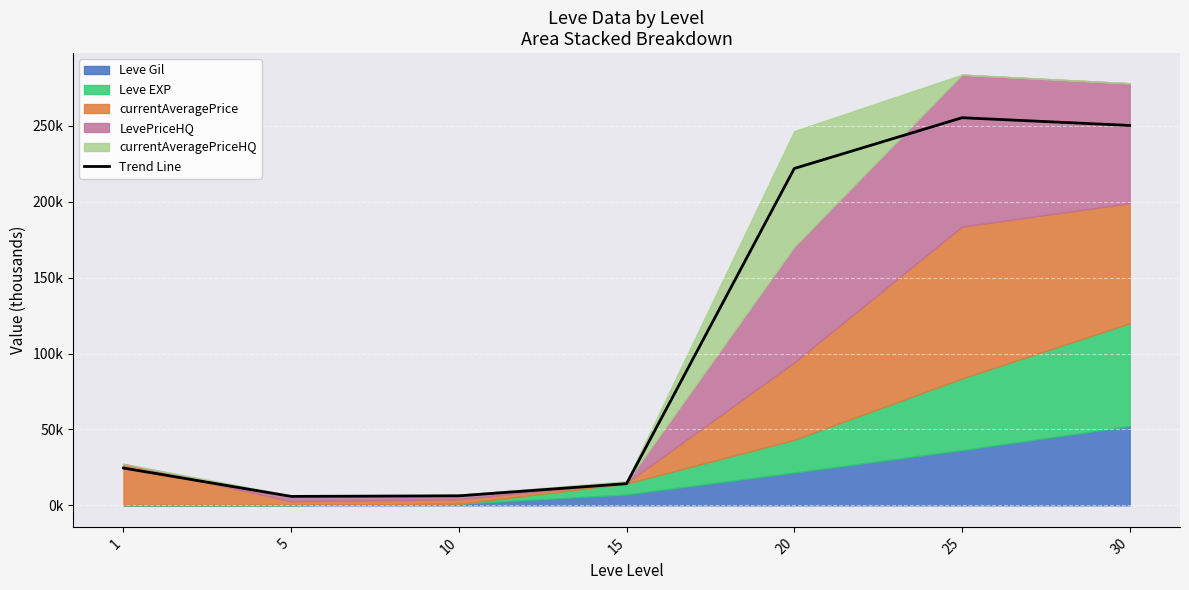

What is the sum of the values at 30 and 1?

274.8